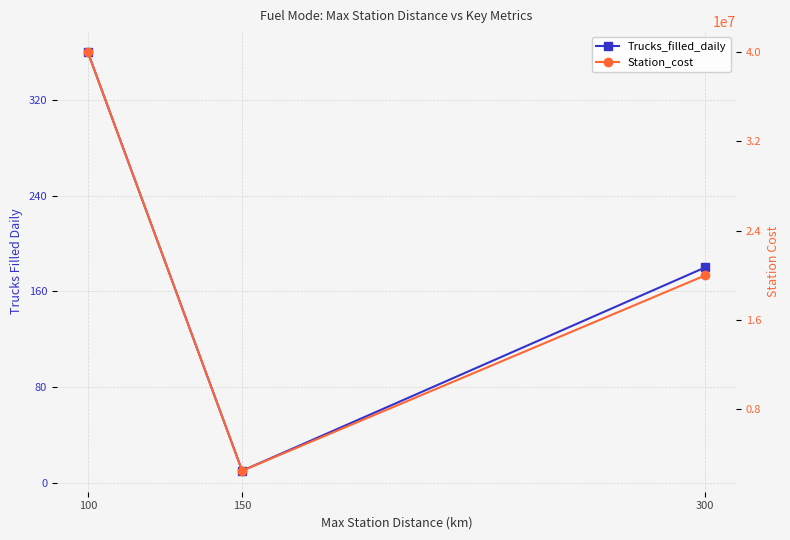

Where is Trucks_filled_daily nearest to the value 185?

300